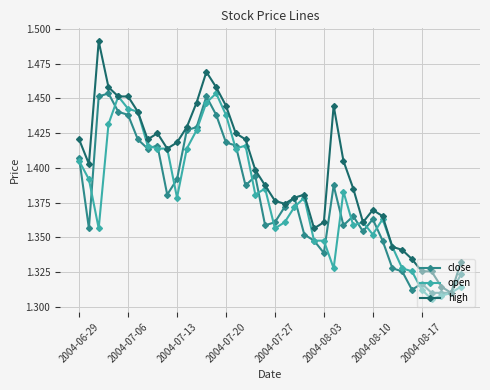

Does the chart display data point markers on the line(s)?

Yes